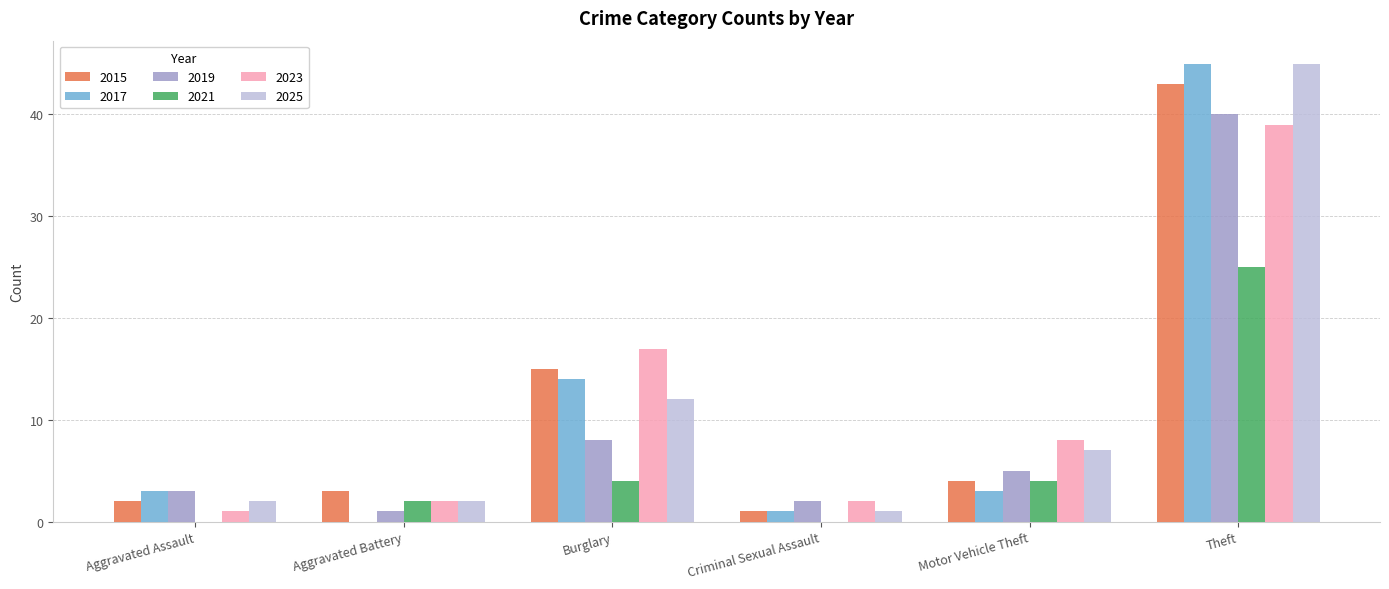

At which category is the sum across all series the highest?

Theft